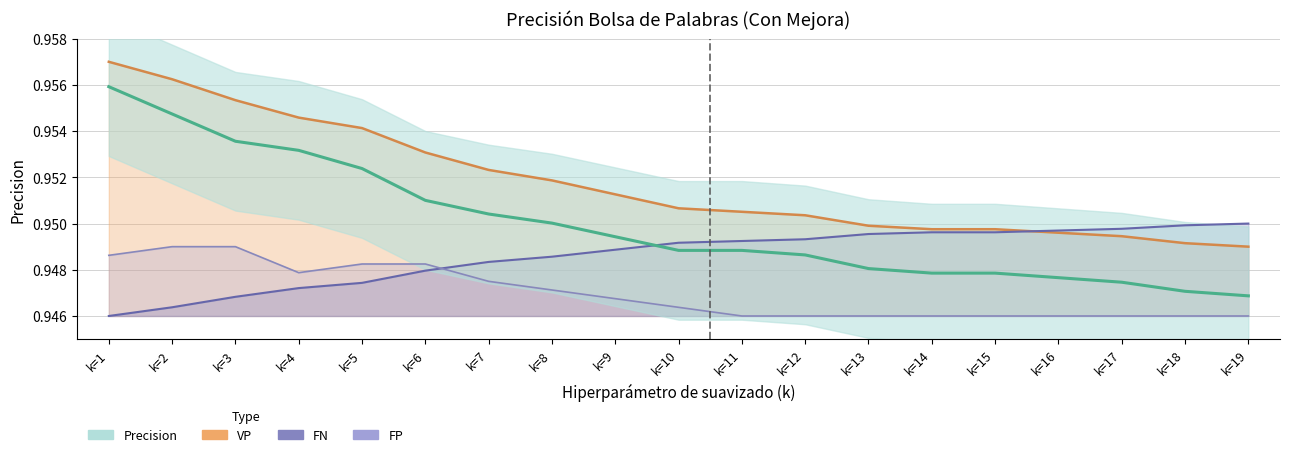

The Precision series shows 0.6 at k=10. True or false?

False